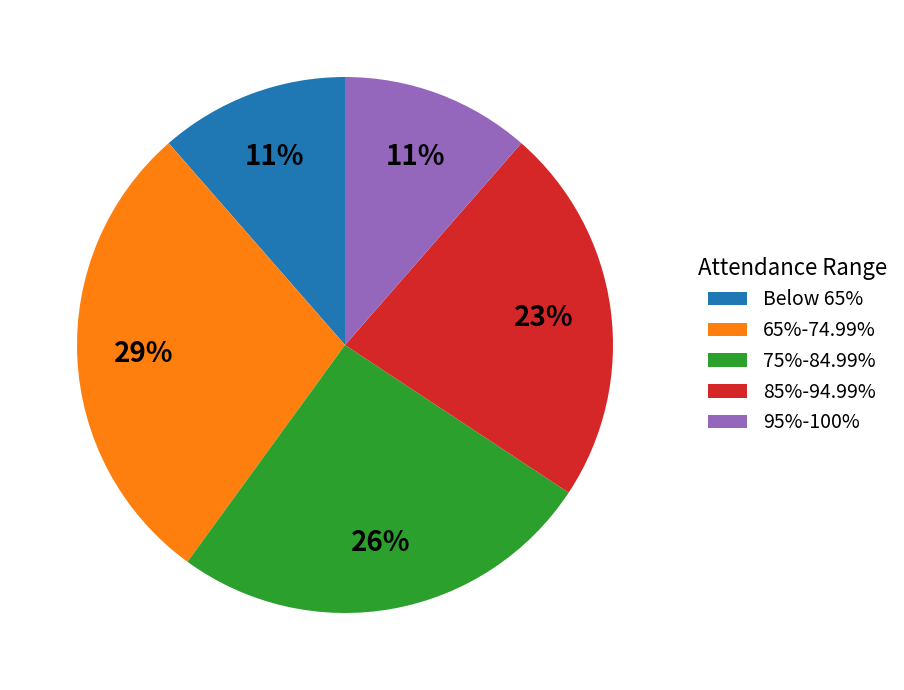

The 95%-100% slice represents 1% of the pie. True or false?

False